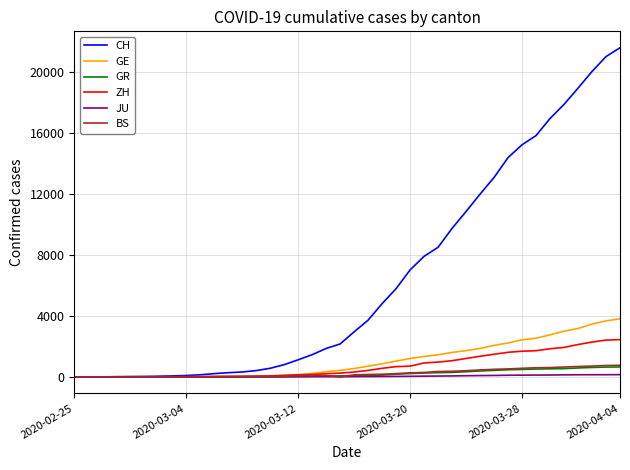

Which series has the largest total across all categories?

CH